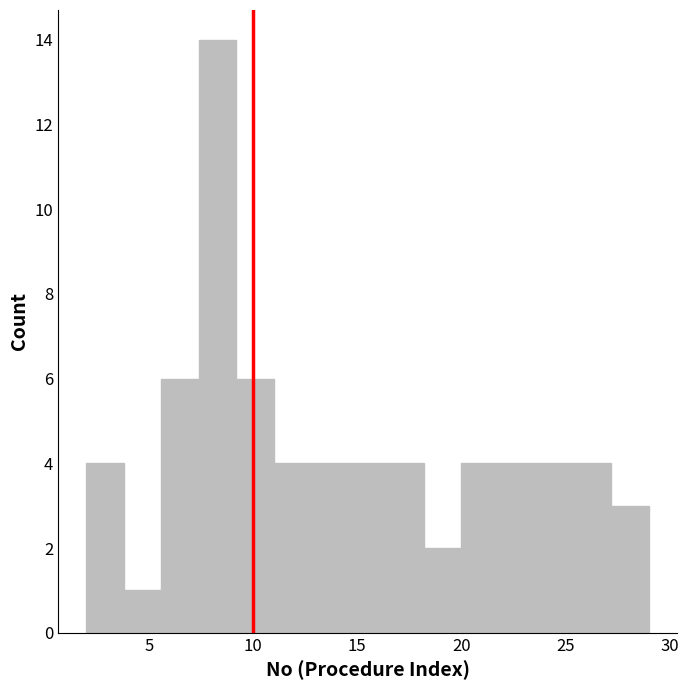

Read against the x-axis, roughly where is the centre of the tallest bar?

8.5